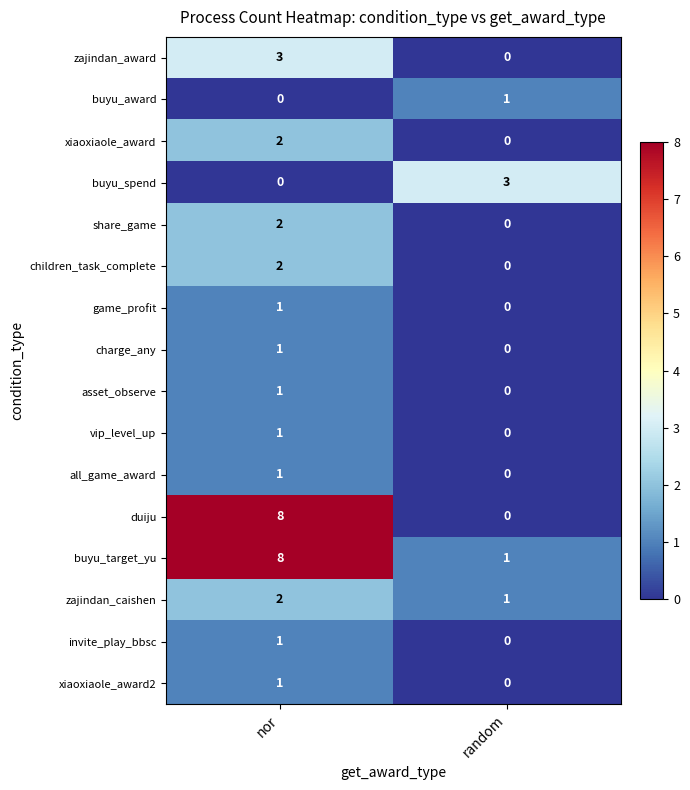

Where is xiaoxiaole_award2 nearest to the value 0?

random